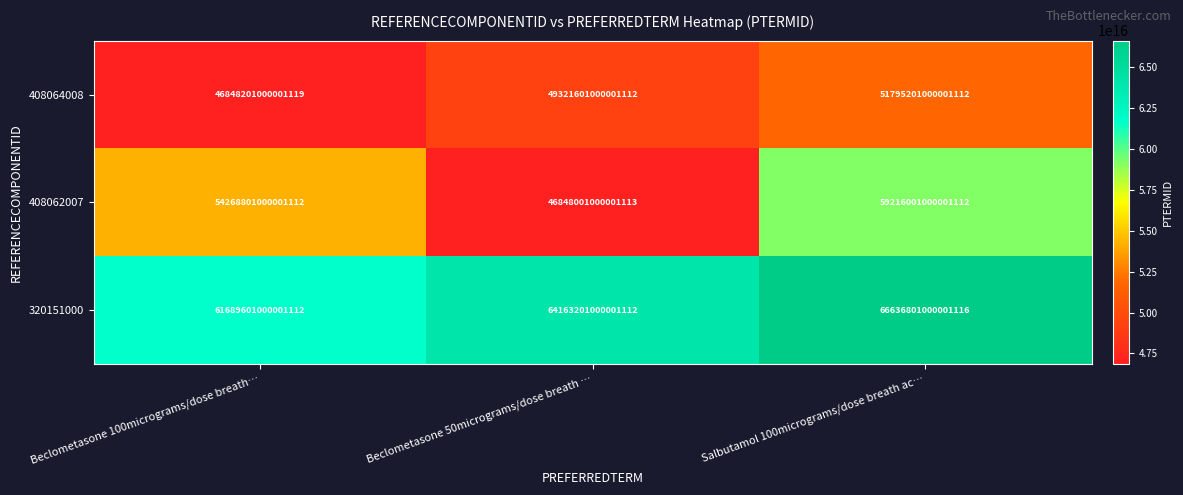

List the series in order of their overall mean, lowest first.

408064008, 408062007, 320151000